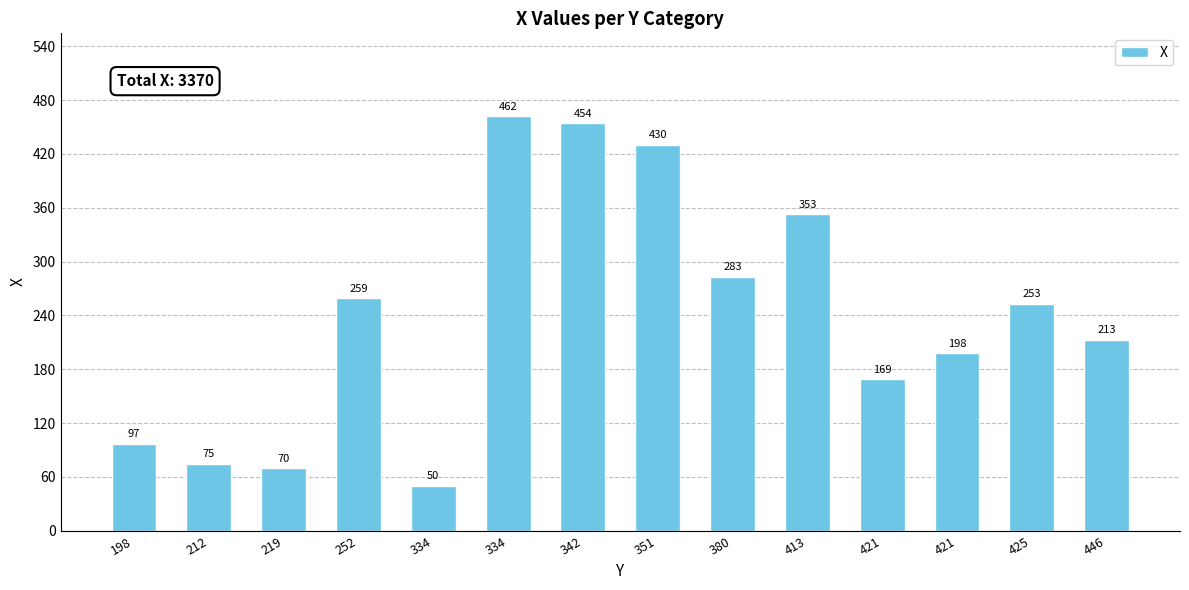

List the labels in order of value, largest first.

334, 342, 351, 413, 380, 252, 425, 446, 421, 421, 198, 212, 219, 334